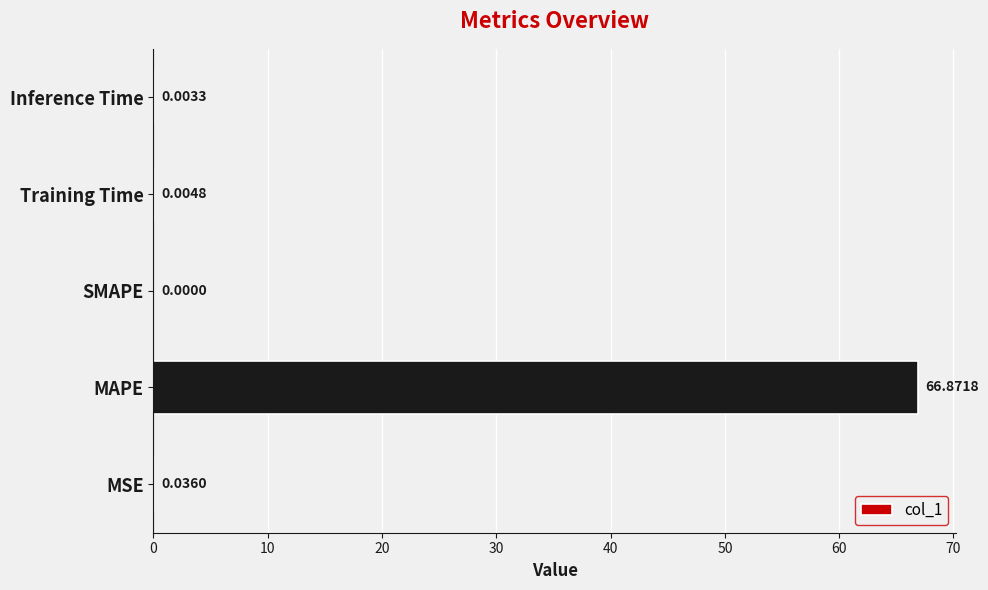

Which has a higher value, MSE or Training Time?

MSE